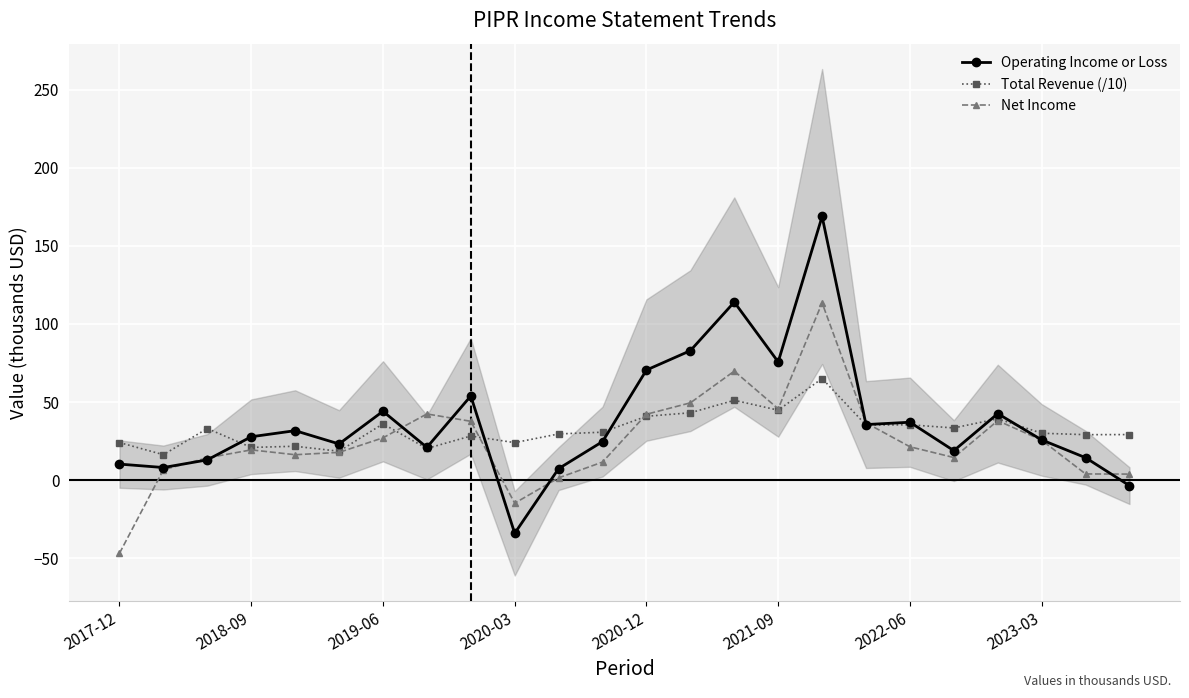

What is the smallest value displayed?

-46.8